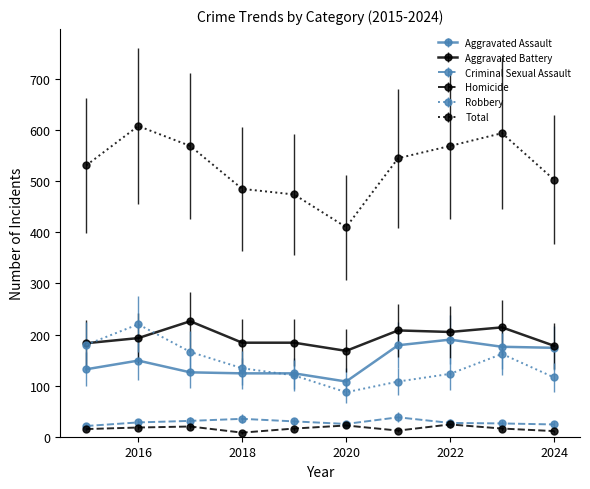

How many lines are shown in the chart?

6